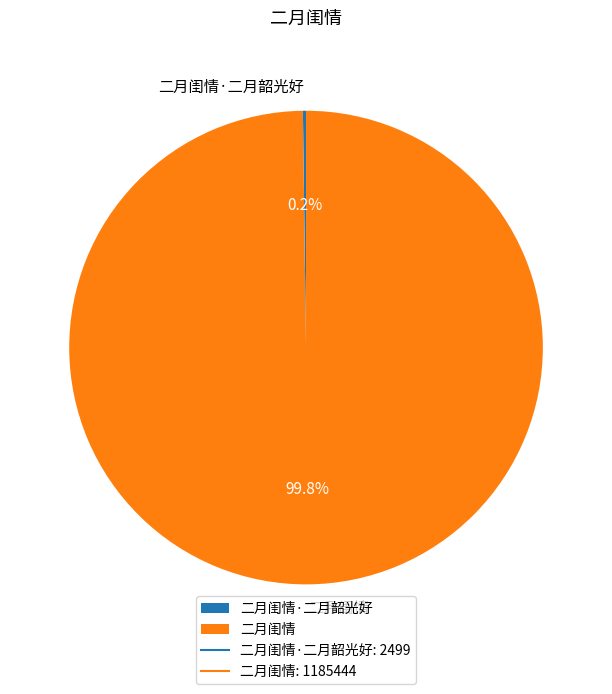

Which slice represents more than half of the pie?

二月闺情